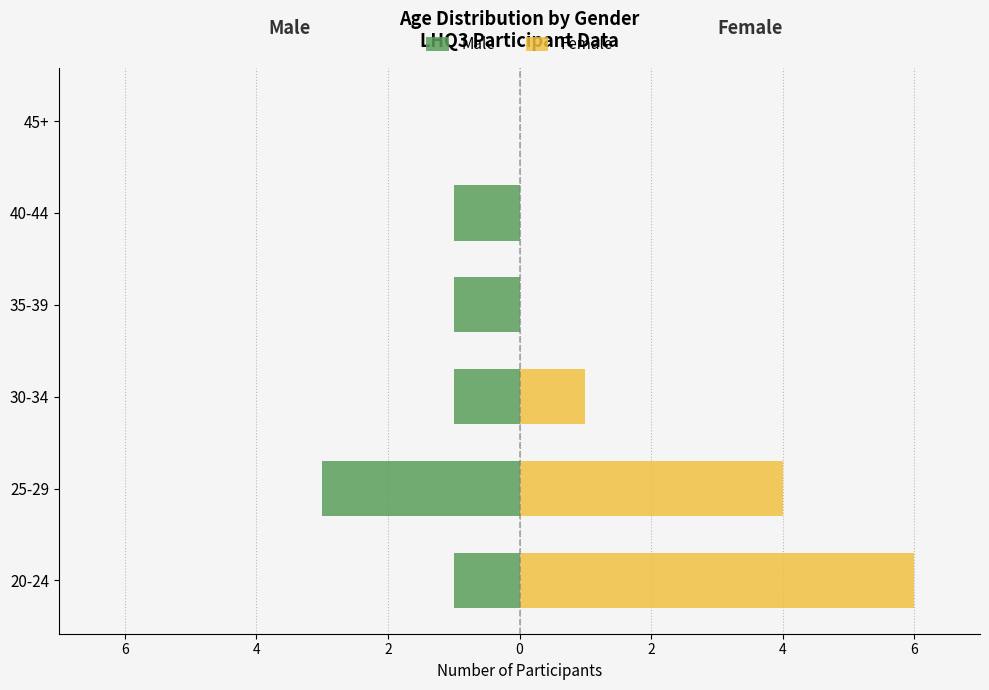

How many groups of bars are there?

6